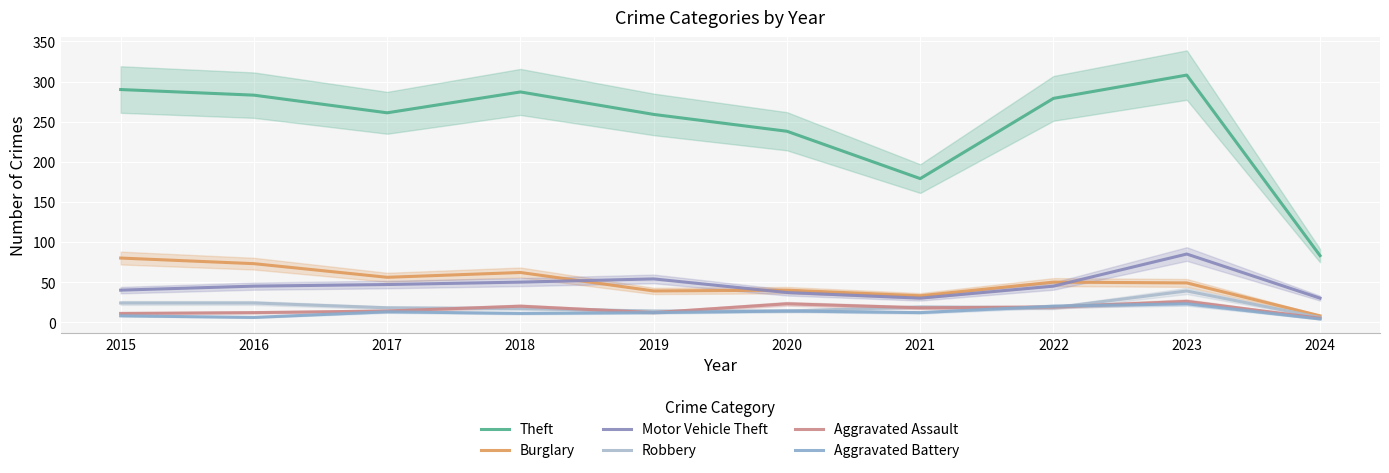

Which series has the largest range (max minus min)?

Theft